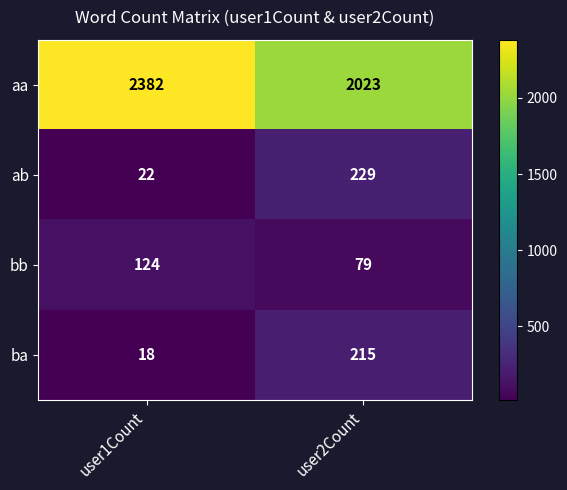

True or false: aa has a value of 2382 at user1Count.

True